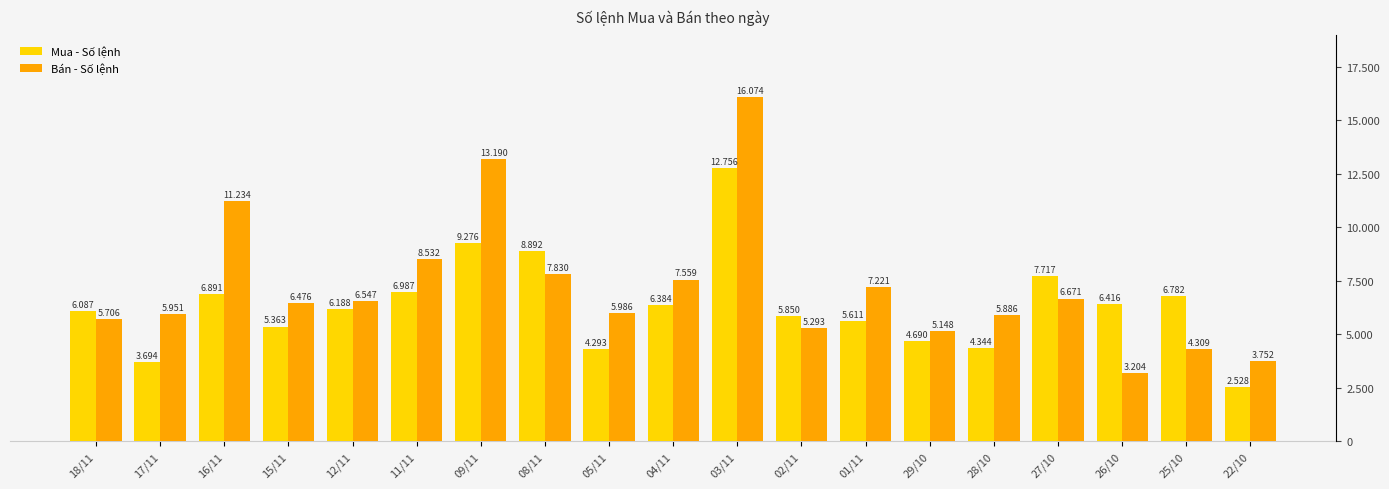

How many data points in Mua - Số lệnh are above 6188?

9